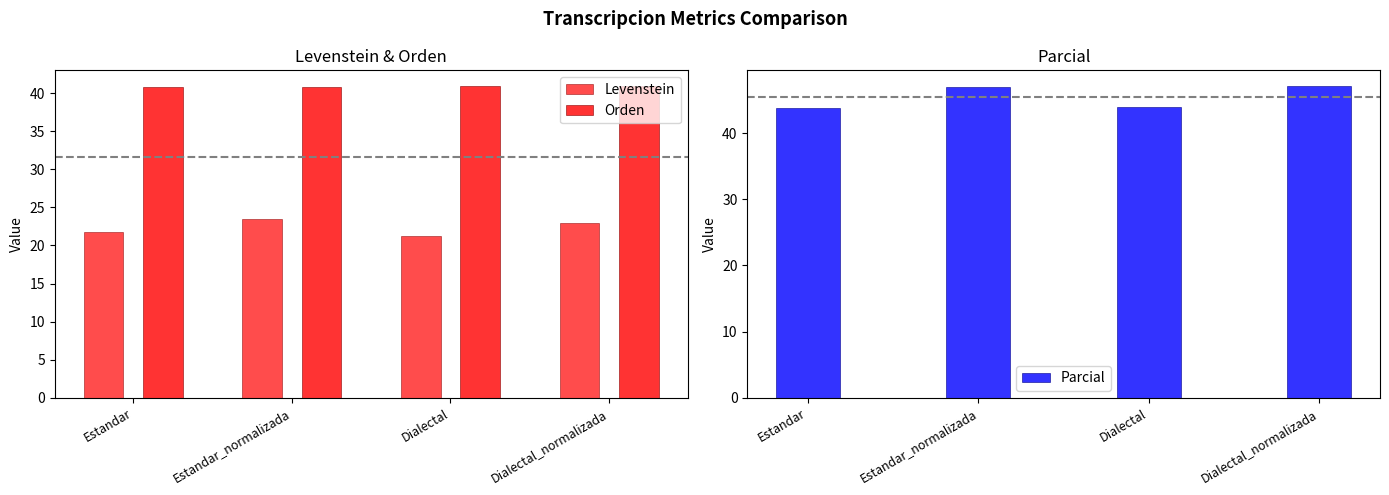

What are all the series names shown in the legend?

Levenstein, Orden, Parcial